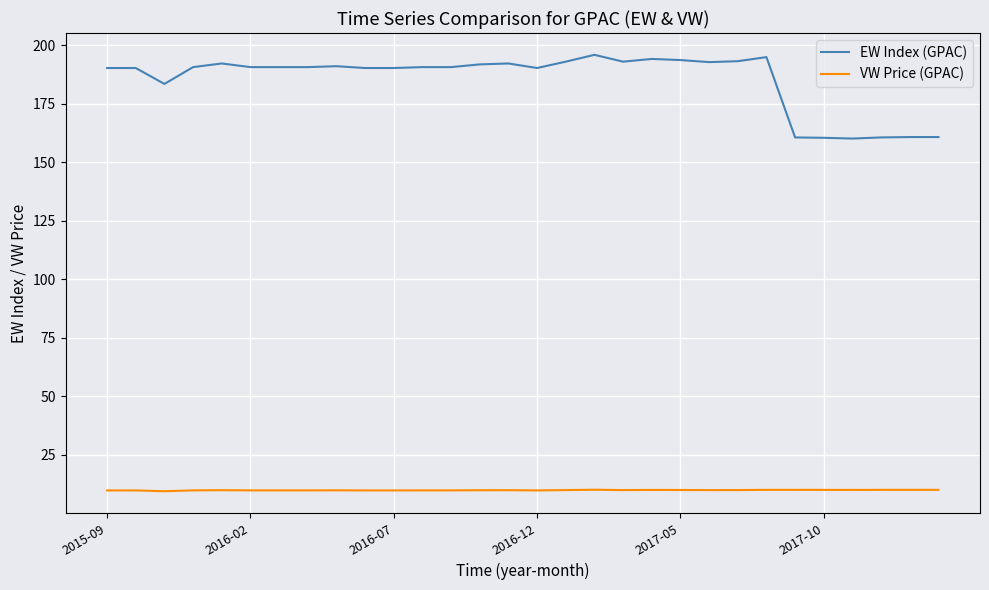

True or false: VW Price (GPAC) and EW Index (GPAC) intersect in this chart.

False